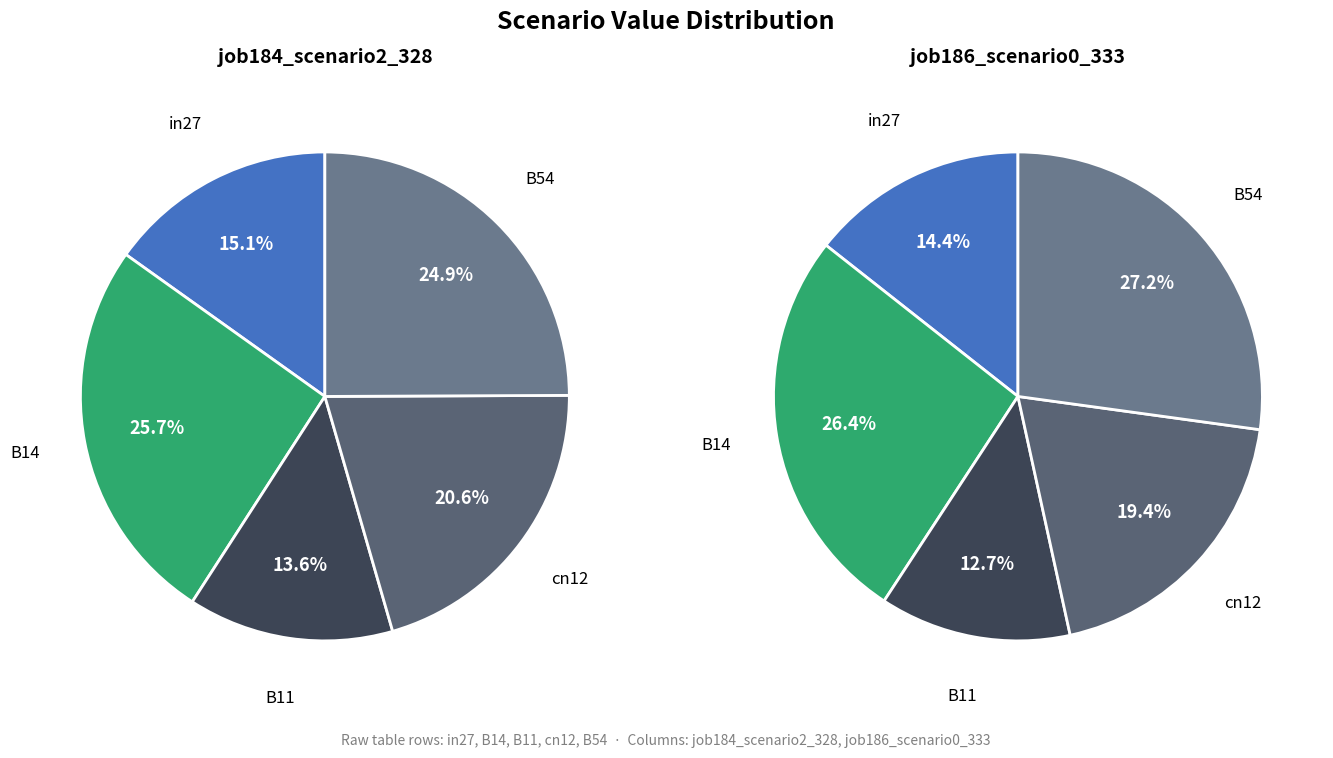

Rank the series at in27 from lowest to highest value.

job186_scenario0_333, job184_scenario2_328